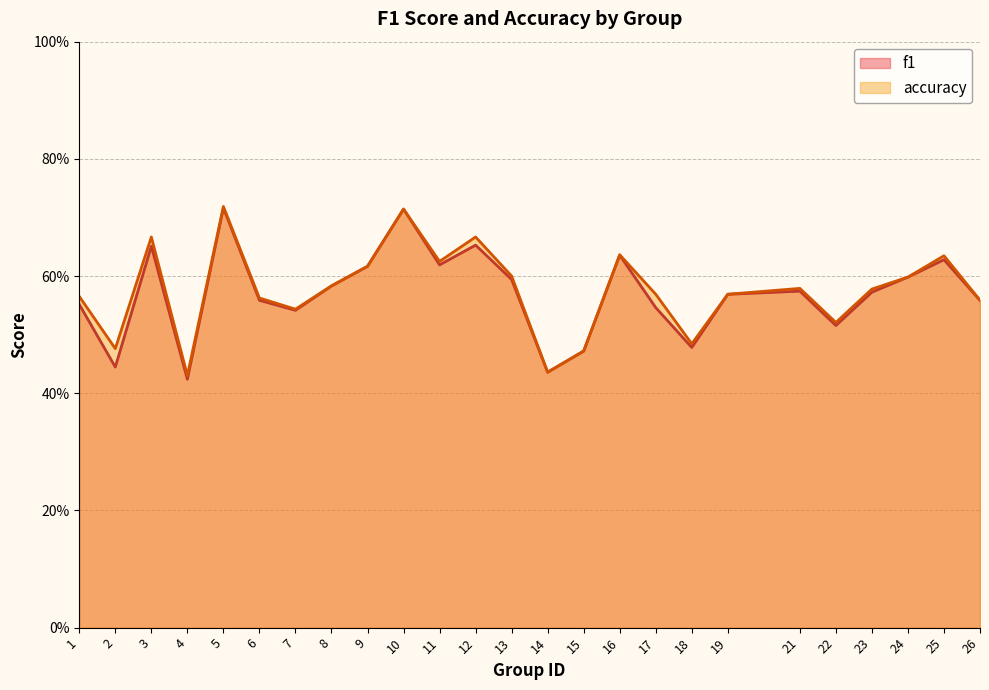

True or false: accuracy has more than 0 interior local peaks.

True